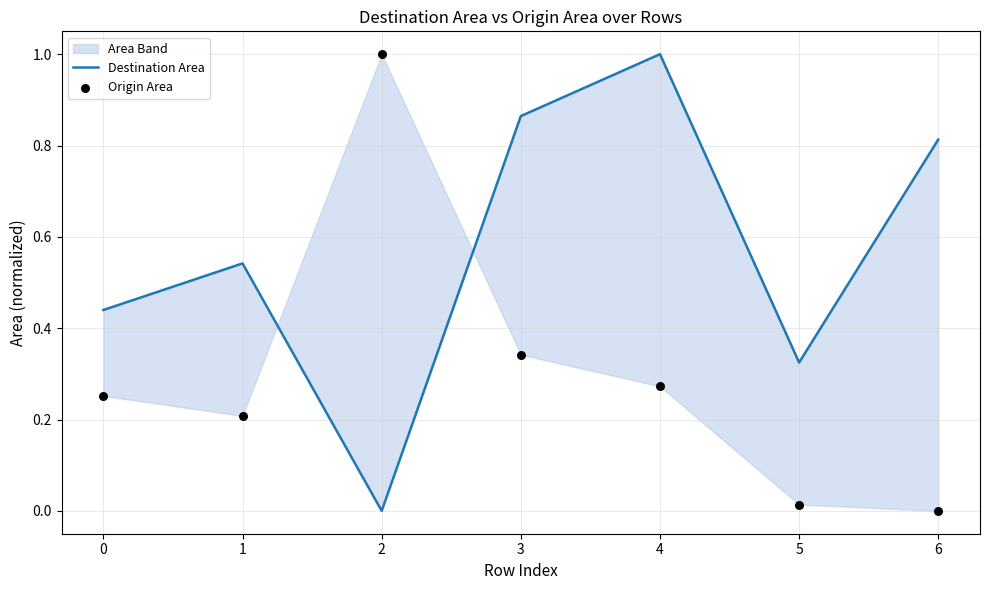

Is the value of Destination Area at 3 greater than the value of Origin Area at 2?

No